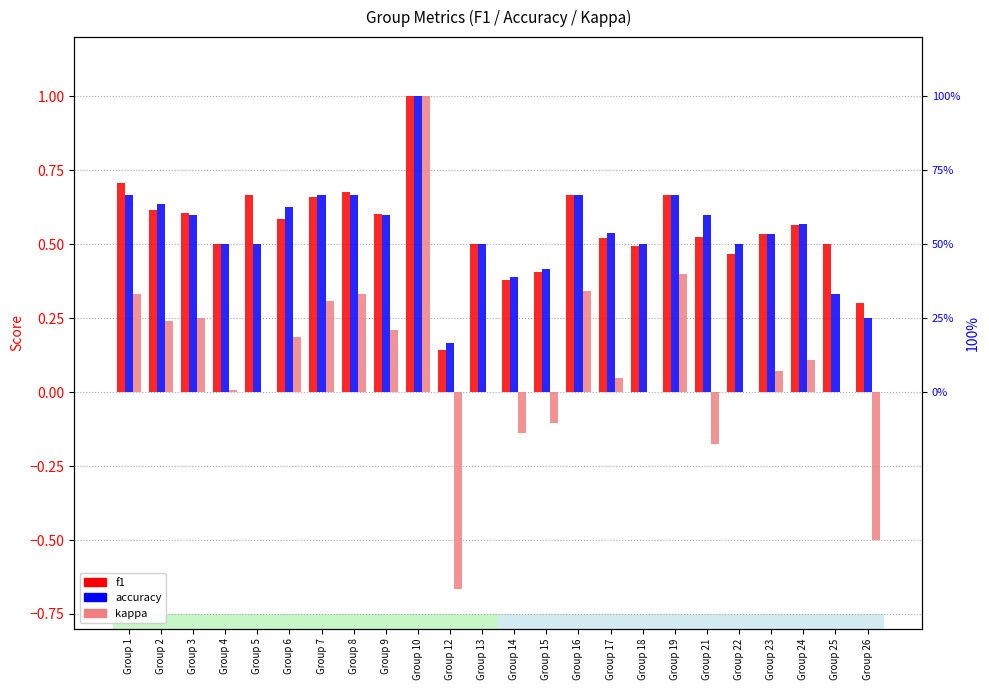

At which label does f1 reach its minimum?

Group 12